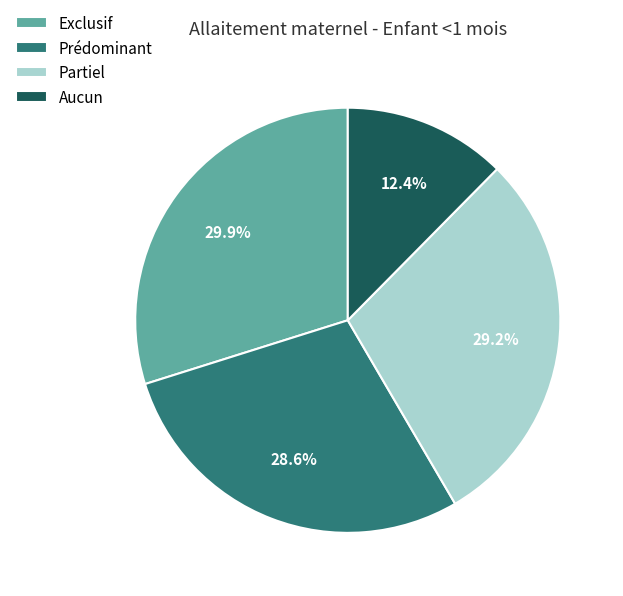

Which category has the biggest portion of the pie?

Exclusif